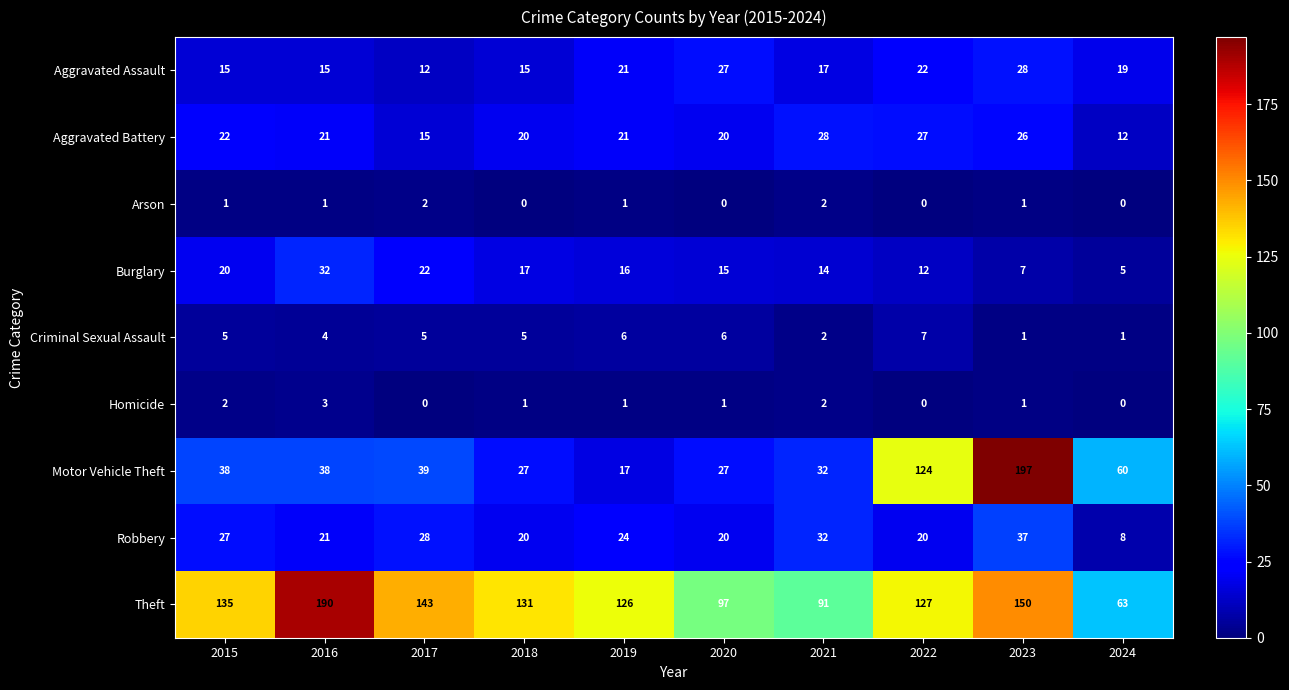

What is the sum of all Arson values?

8